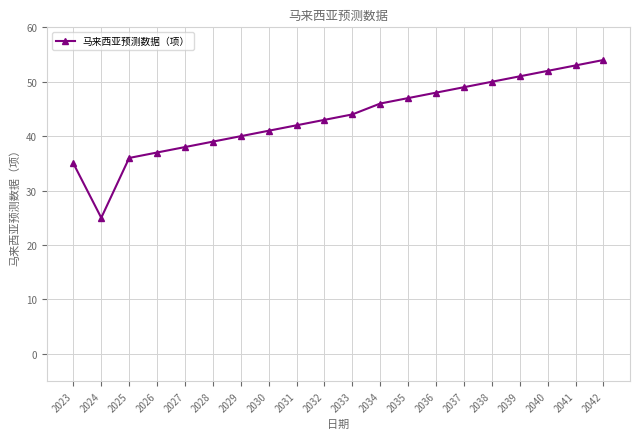

List the labels in order of value, smallest first.

2024, 2023, 2025, 2026, 2027, 2028, 2029, 2030, 2031, 2032, 2033, 2034, 2035, 2036, 2037, 2038, 2039, 2040, 2041, 2042